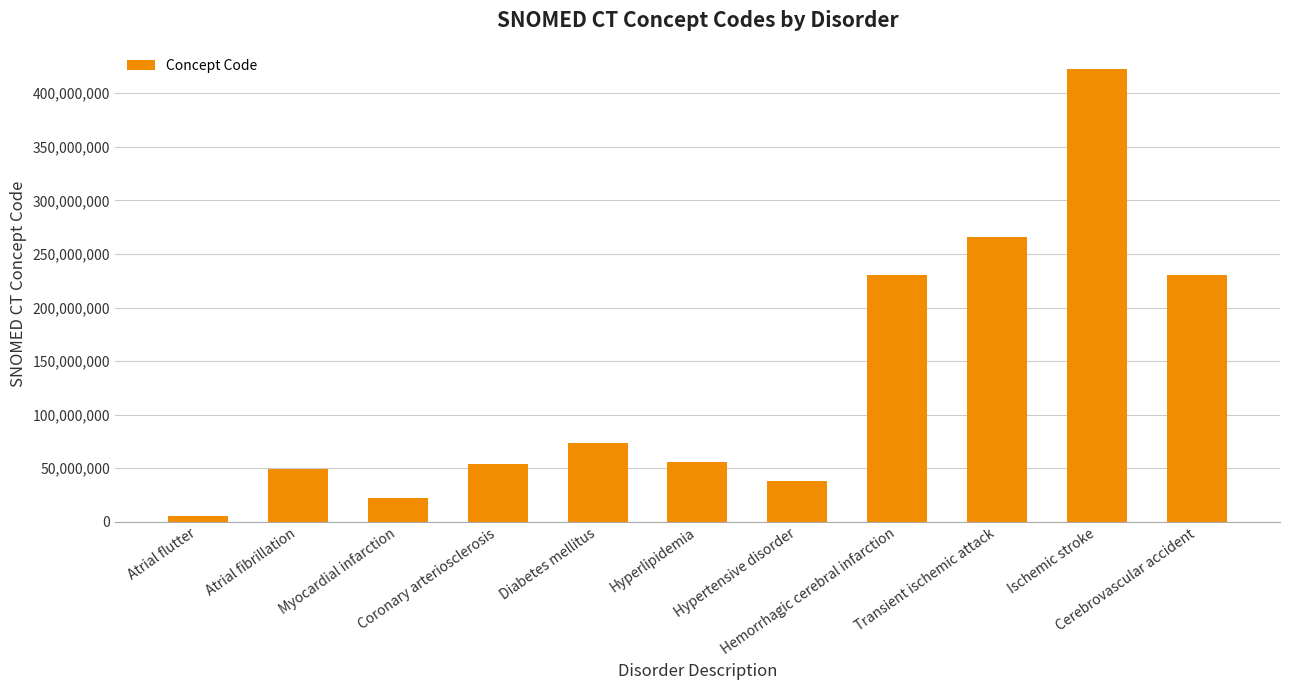

Approximately how many times larger is the value at Hyperlipidemia compared to Transient ischemic attack?

0.2